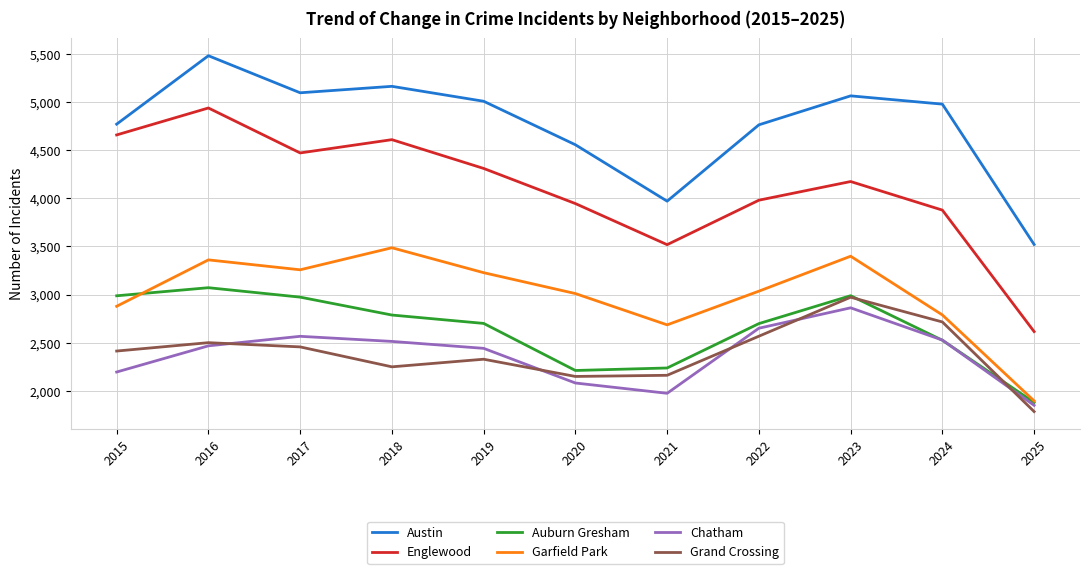

What is the difference between the maximum and minimum values in the Grand Crossing series?

1188